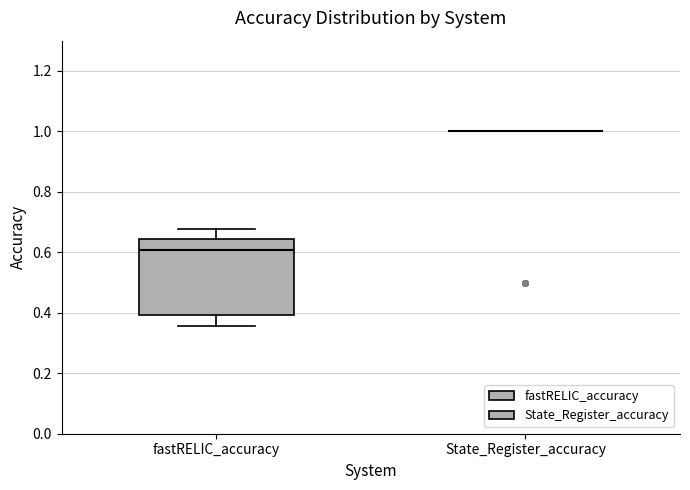

Reading left to right, transcribe this box plot: for each box, give where its median line is, the range the box spans, and where its two whiskers end, as read against the y-axis. The values are not printed on the chart, so give them approximately, as read against the axis.

fastRELIC_accuracy: median 0.60, box 0.40 to 0.64, whiskers 0.36 to 0.68
State_Register_accuracy: box collapsed to a line at 1.00, whiskers 1.00 to 1.00